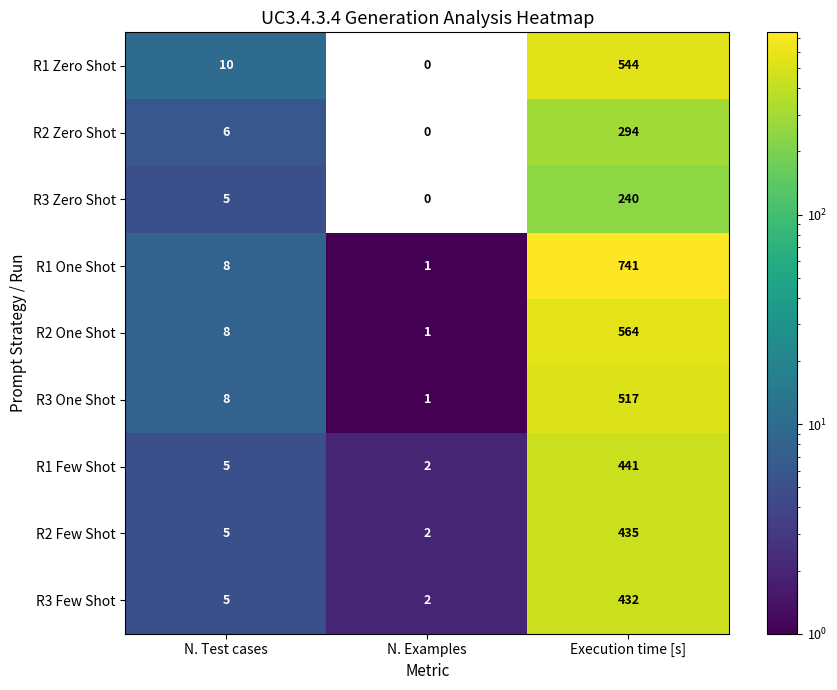

What is the greatest value displayed?

741